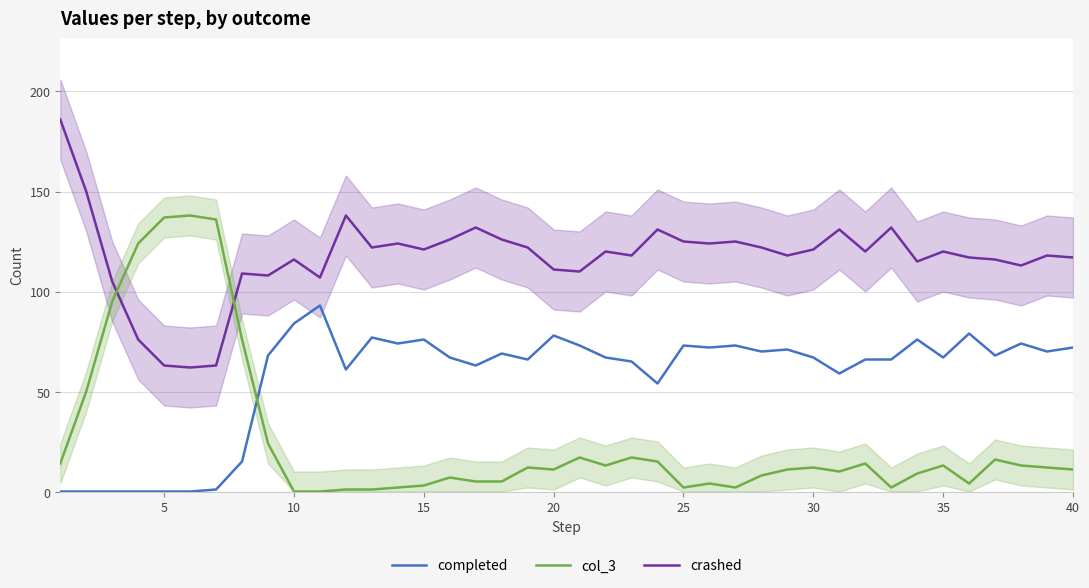

Which series has the widest spread of values?

col_3